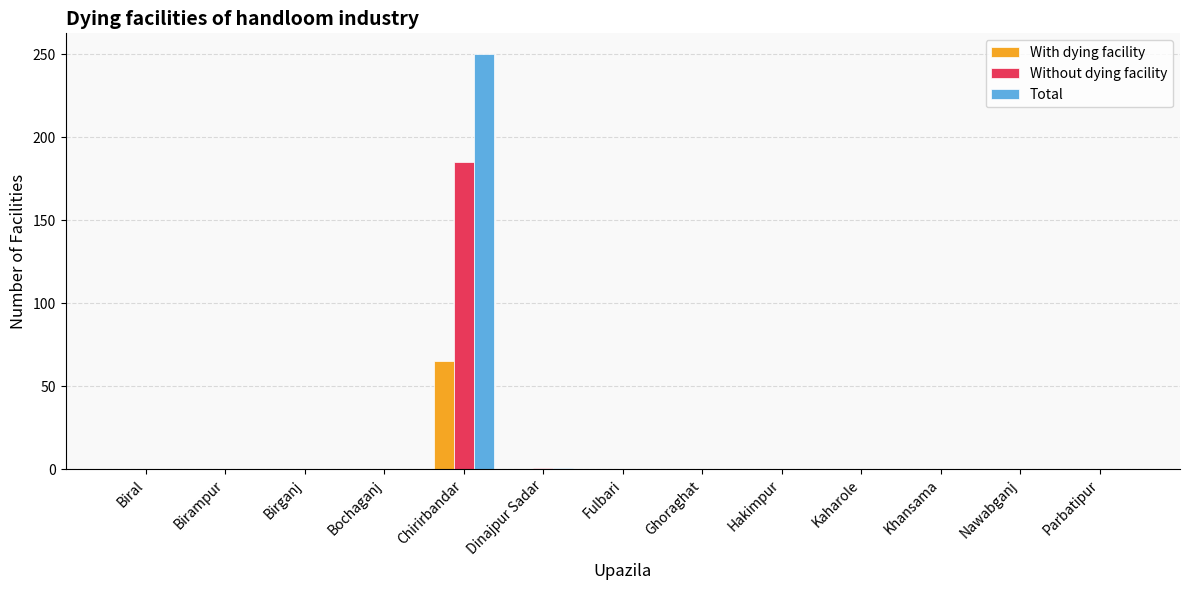

How many groups of bars are there?

13